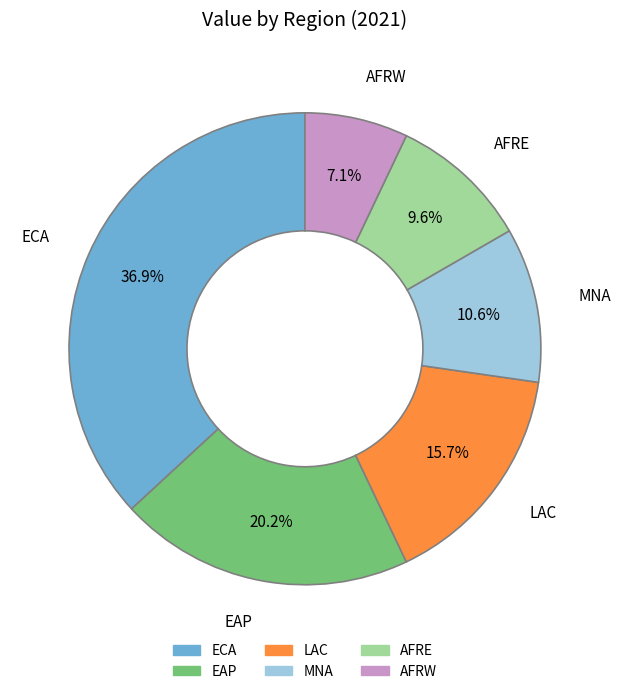

Approximately how many times larger is the value at EAP compared to ECA?

0.5